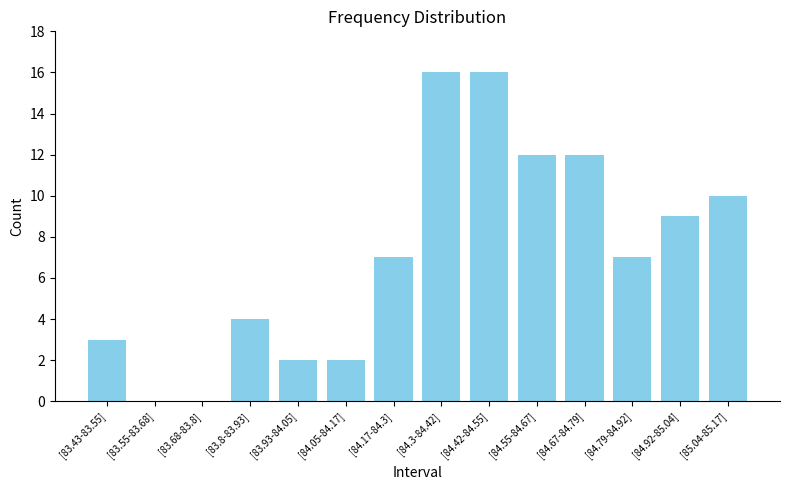

Count the number of categories in the chart.

14